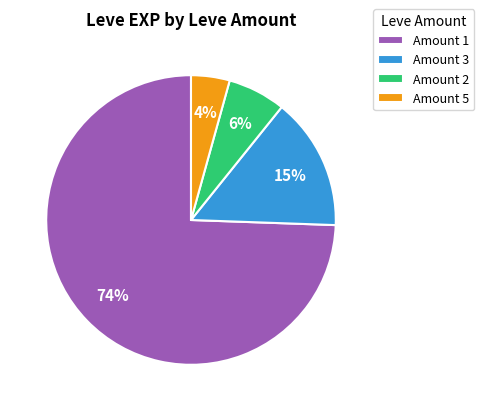

Is it true that Amount 1 is 81% of the pie?

False